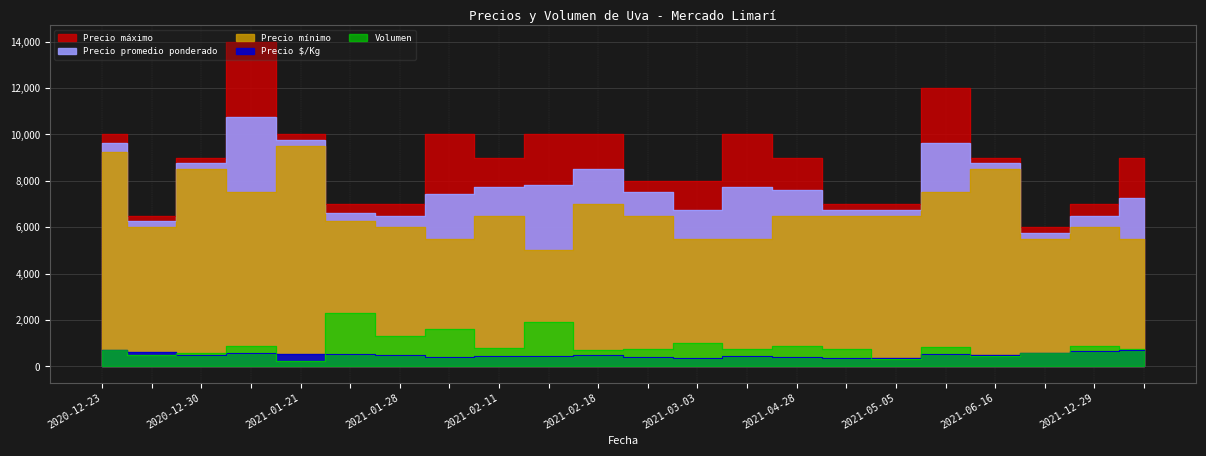

What is the label of the 21st point from the right?

2020-12-24